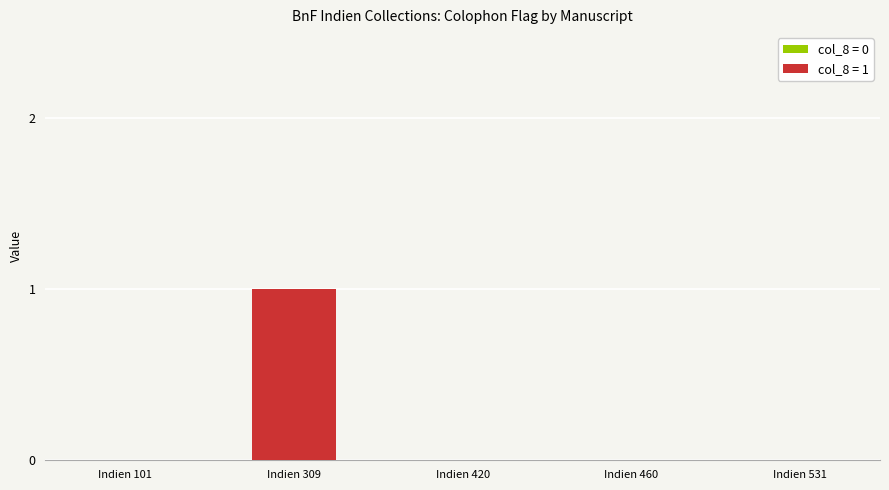

Which has a higher value, Indien 531 or Indien 309?

Indien 309